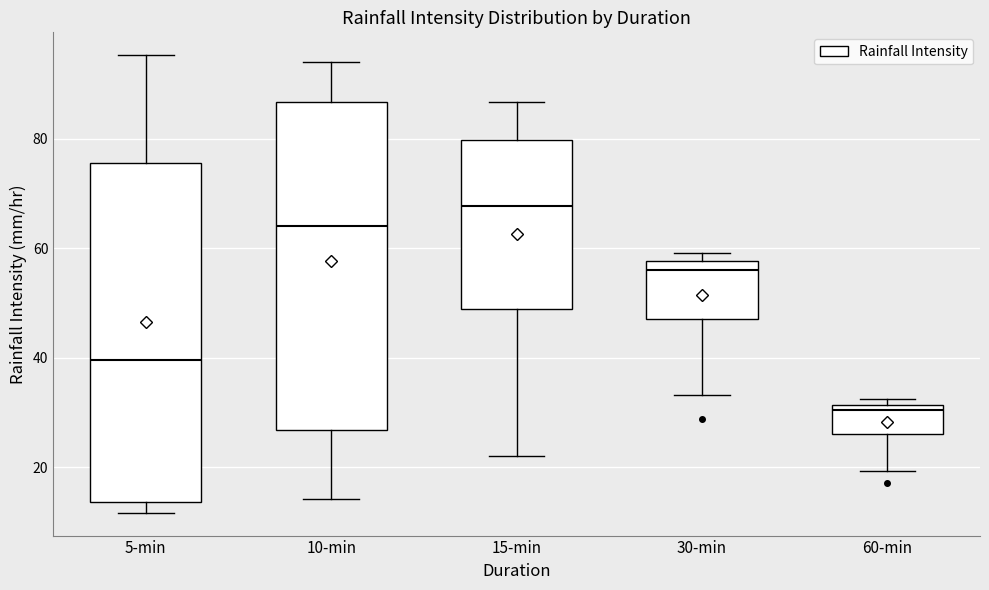

Where does the lower whisker of the box for 60-min end on the y-axis? The values are not printed on the chart, so give them approximately, as read against the axis.

20